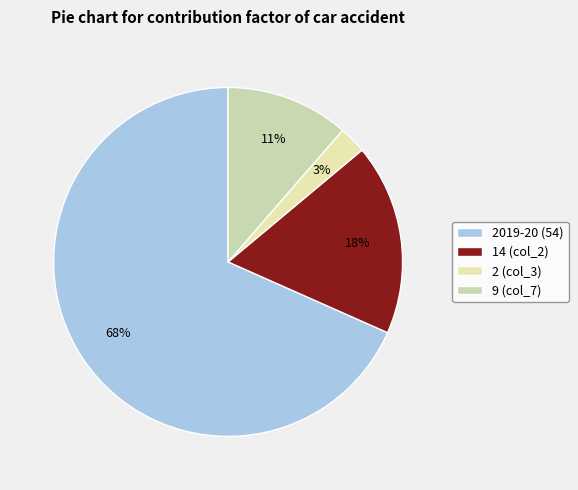

Count the number of slices in the pie.

4